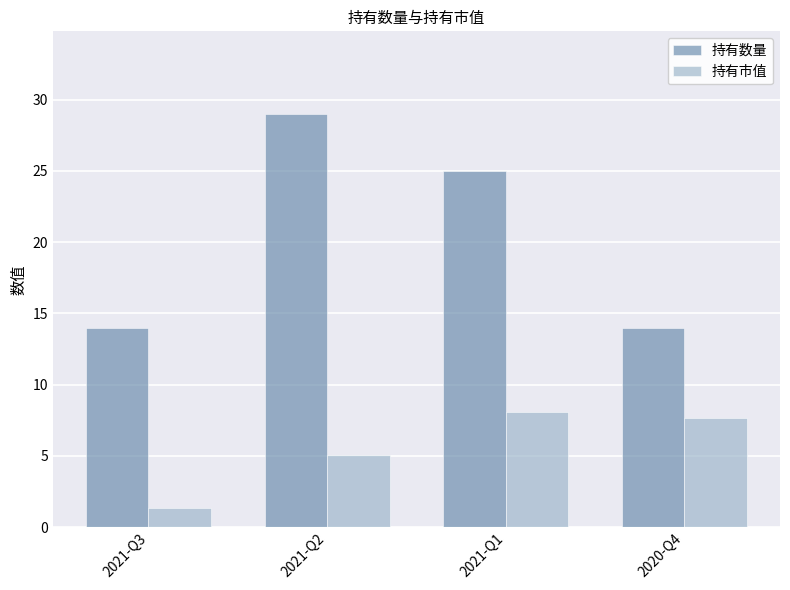

At 2021-Q3, list the series in order from largest to smallest.

持有数量, 持有市值